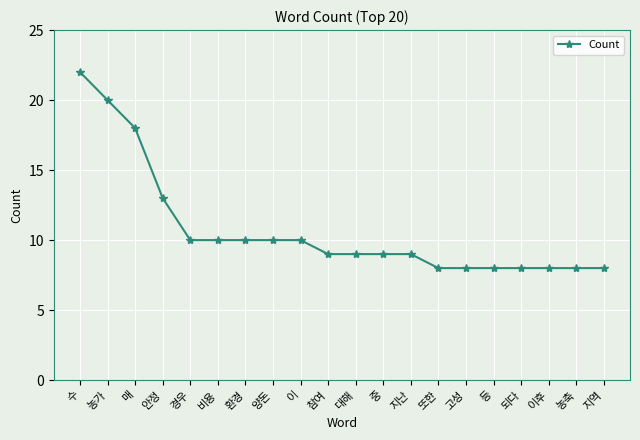

What is the difference between the maximum and minimum values?

14